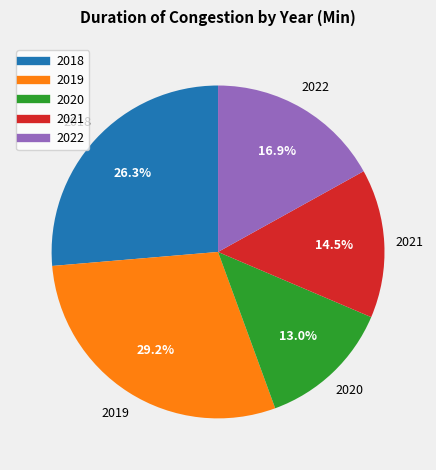

Which category has the biggest portion of the pie?

2019